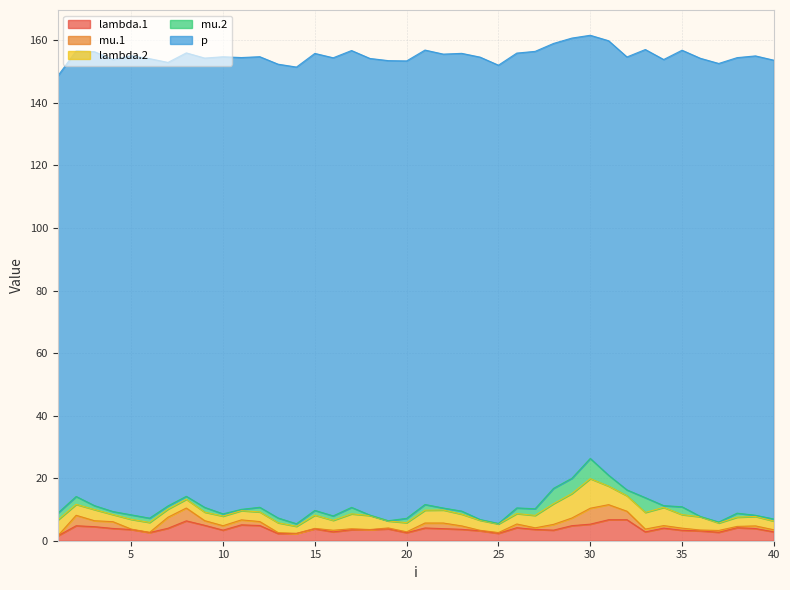

Is it true that mu.1 equals 0.1 at 5?

True